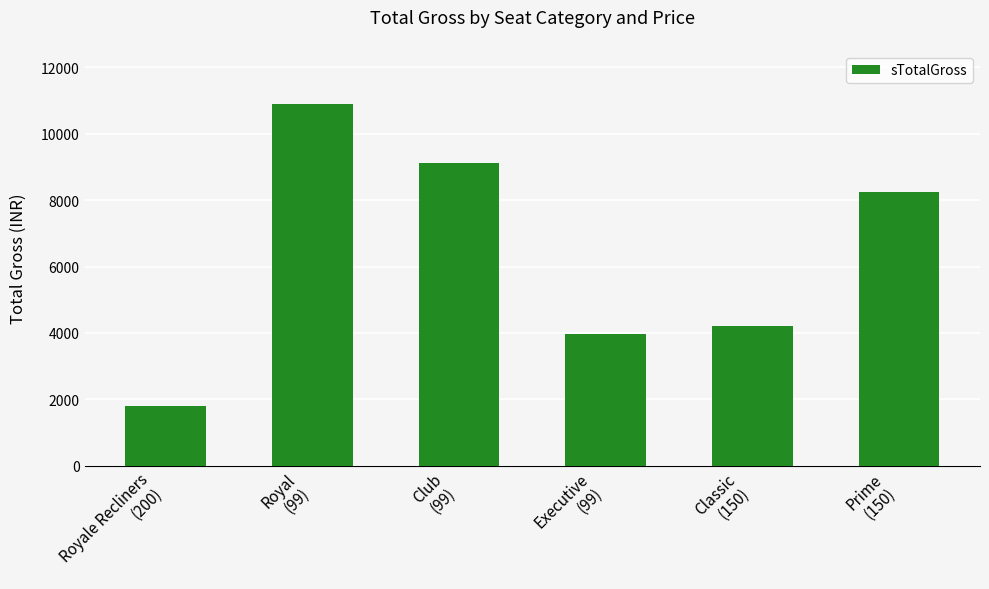

List the labels in order of value, largest first.

Royal
(99), Club
(99), Prime
(150), Classic
(150), Executive
(99), Royale Recliners
(200)